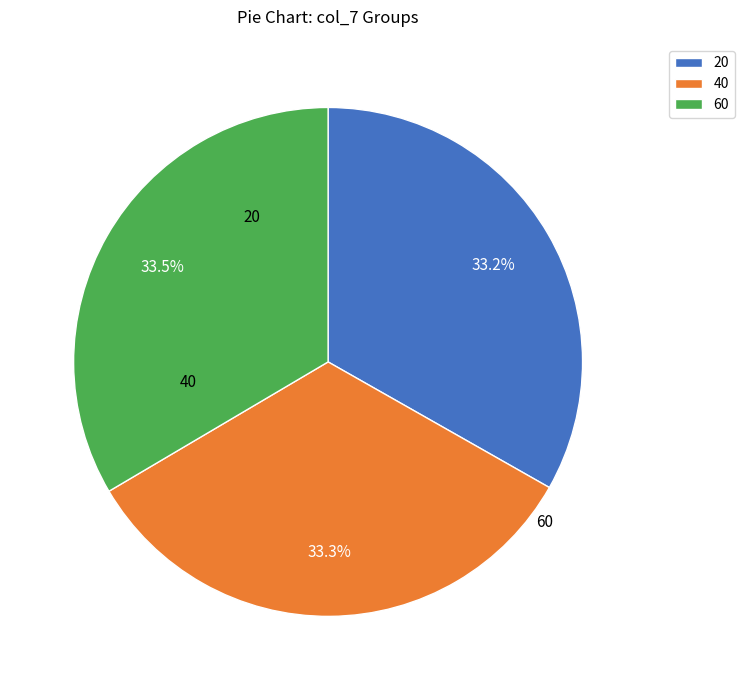

How much of the chart is everything except 20?

66.8%